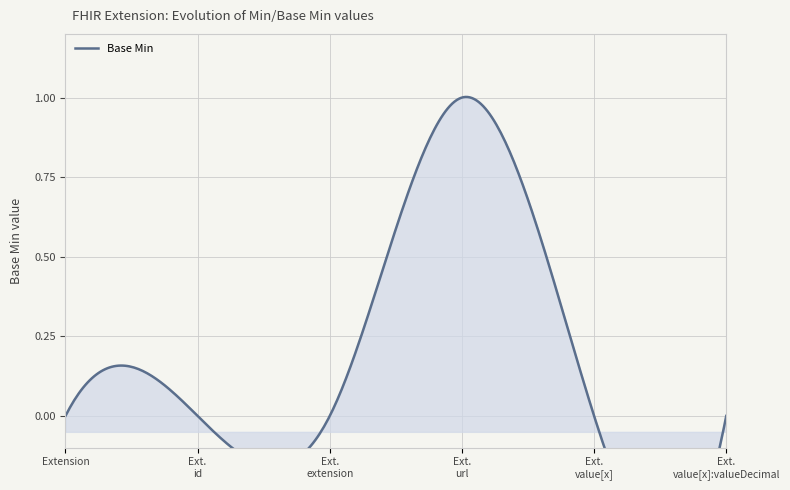

List the labels in order of value, smallest first.

Extension, Extension.id, Extension.extension, Extension.value[x], Extension.value[x]:valueDecimal, Extension.url